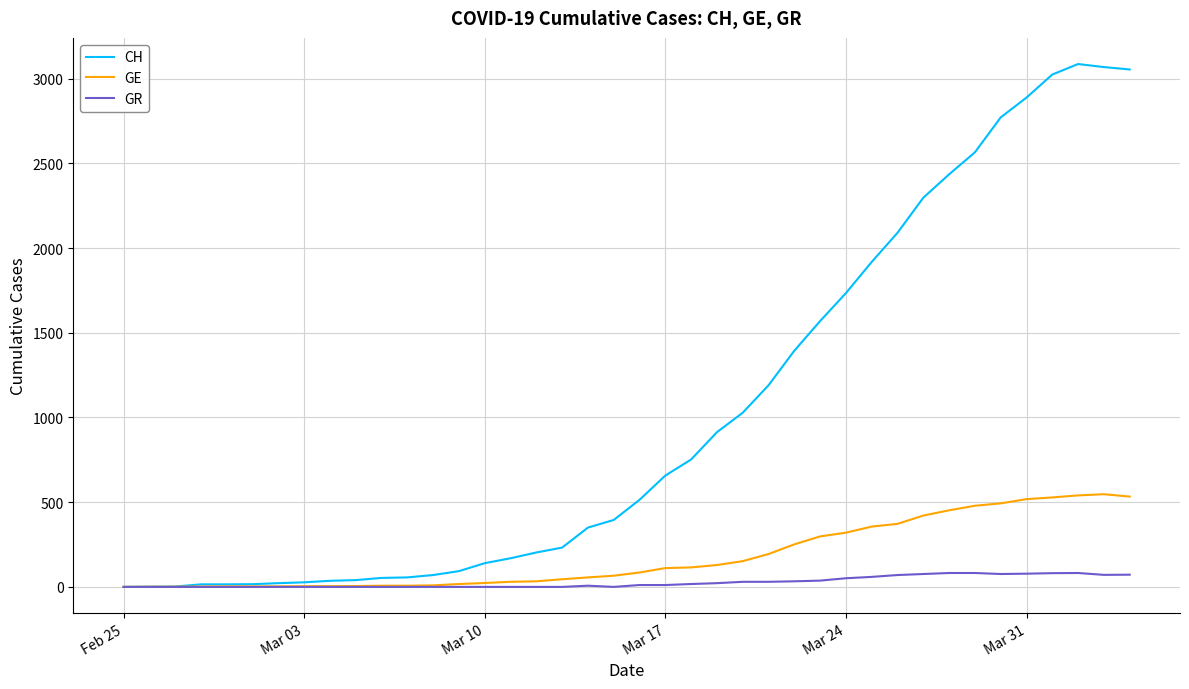

Which series has the largest total across all categories?

CH